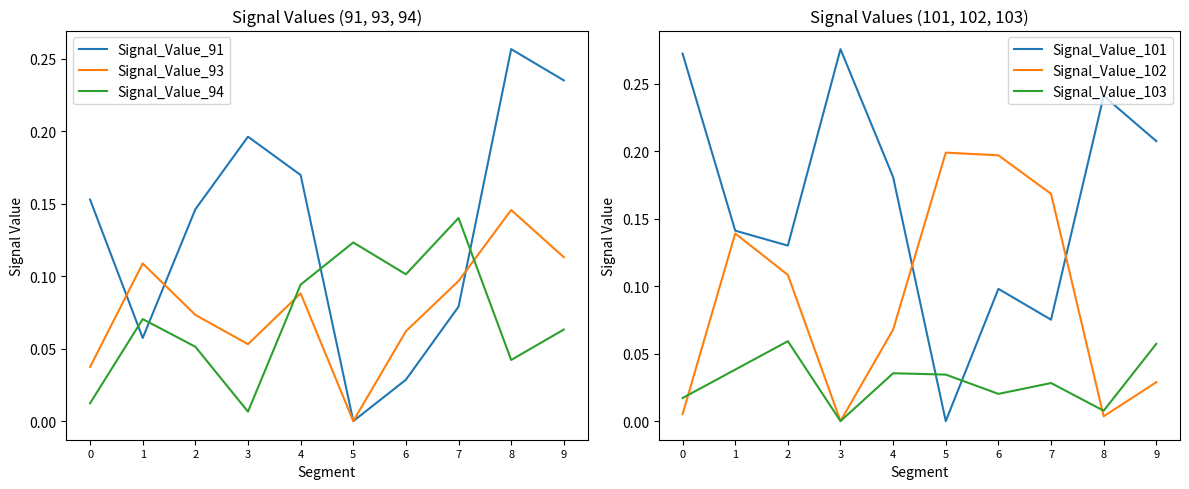

Is it true that Signal_Value_93 equals 0.0 at 4?

False